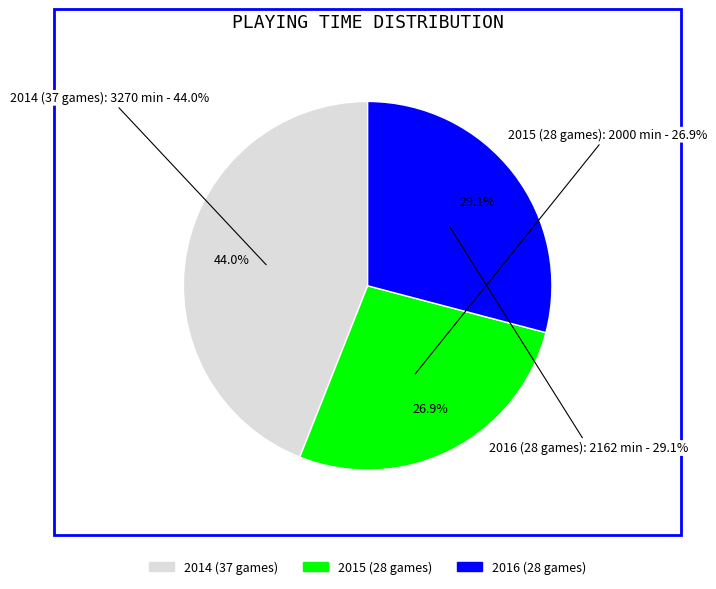

Rank the categories by value from highest to lowest.

2014 (37 games), 2016 (28 games), 2015 (28 games)